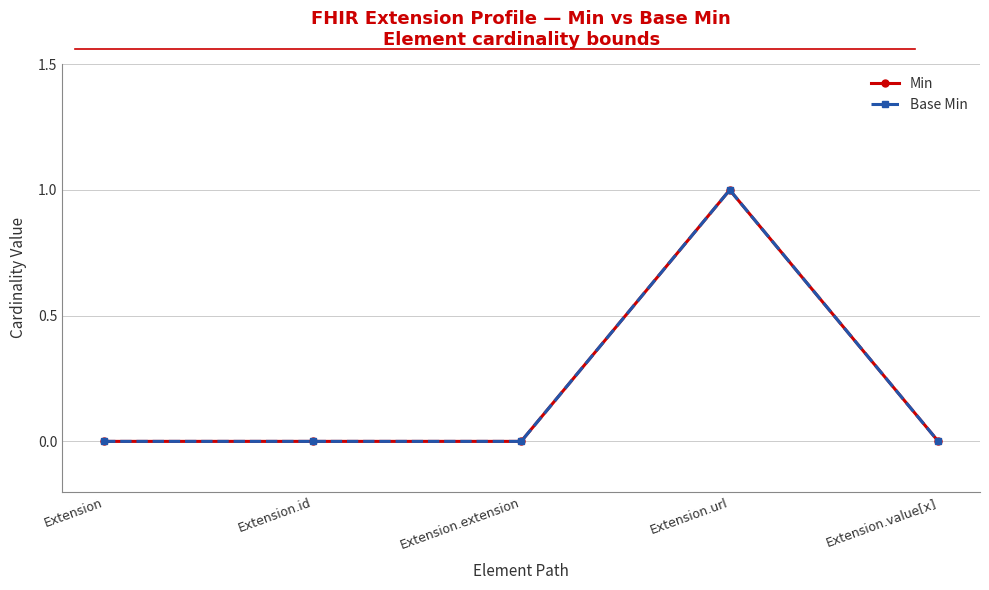

Between Extension and Extension.value[x], which series saw the biggest shift?

Min